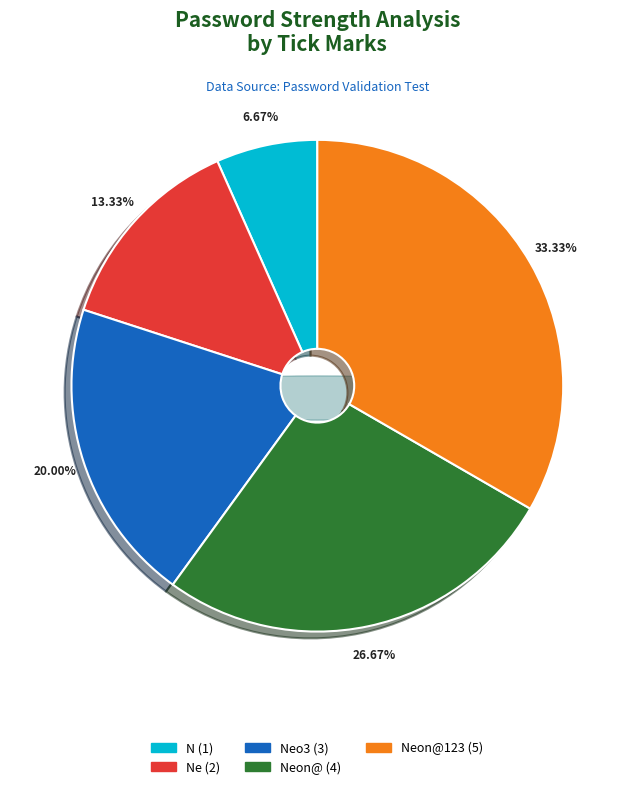

To the nearest percent, what is the difference between the N and Neo3 slice percentages?

13%